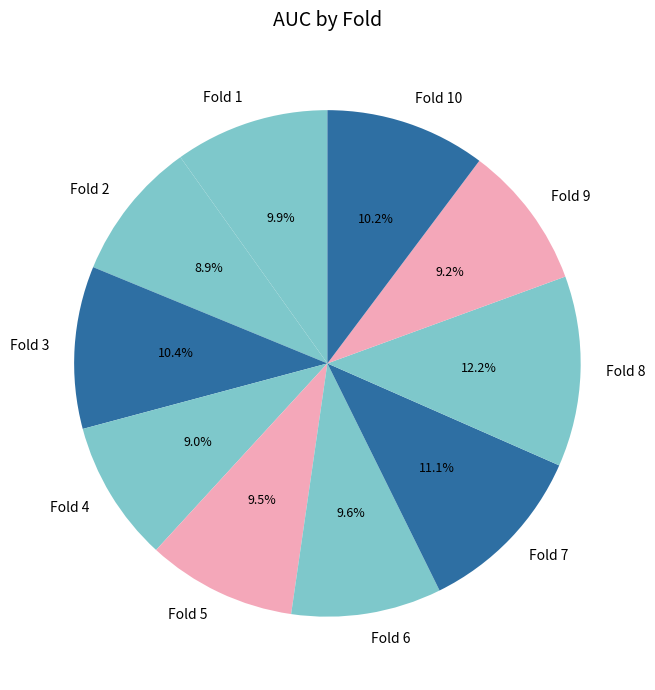

Does Fold 3 account for over 50% of the chart?

No